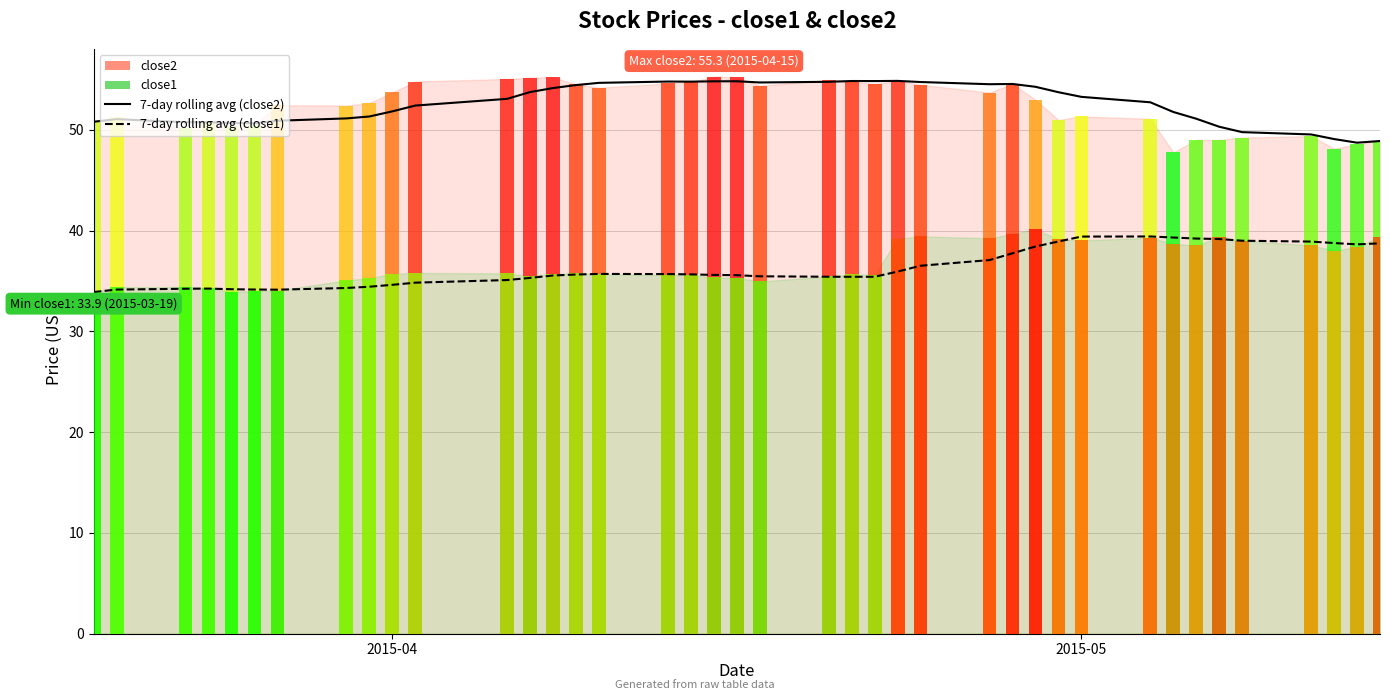

Reading right to left, transcribe all the data shown in this chart.

7-day rolling avg (close2): 48.9	48.7	49.1	49.5	49.8	50.3	51.1	51.8	52.7	53.3	53.7	54.3	54.6	54.5	54.7	54.9	54.8	54.8	54.8	54.7	54.8	54.8	54.8	54.8	54.7	54.4	54.1	53.7	53.1	52.4	51.8	51.3	51.1	50.9	50.6	50.7	50.8	50.8	51.1	50.8
7-day rolling avg (close1): 38.7	38.6	38.8	38.9	39.0	39.2	39.2	39.3	39.4	39.4	38.9	38.4	37.8	37.1	36.5	35.9	35.4	35.4	35.4	35.5	35.6	35.6	35.7	35.7	35.7	35.6	35.5	35.3	35.1	34.8	34.6	34.4	34.3	34.1	34.2	34.2	34.2	34.2	34.2	33.9